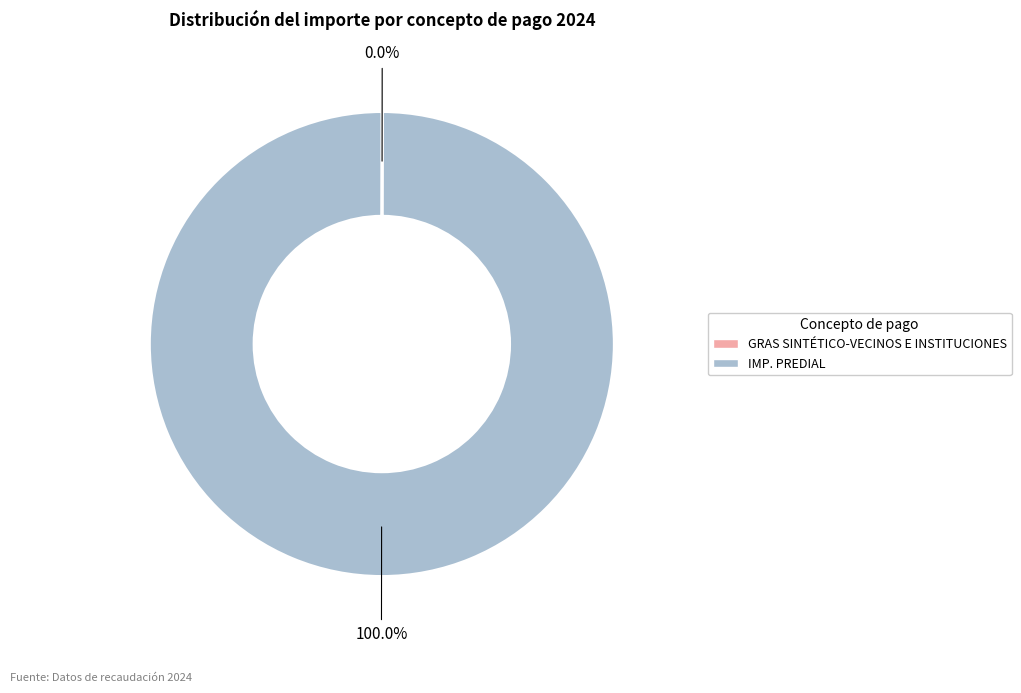

To the nearest percent, what is the average slice percentage?

50%